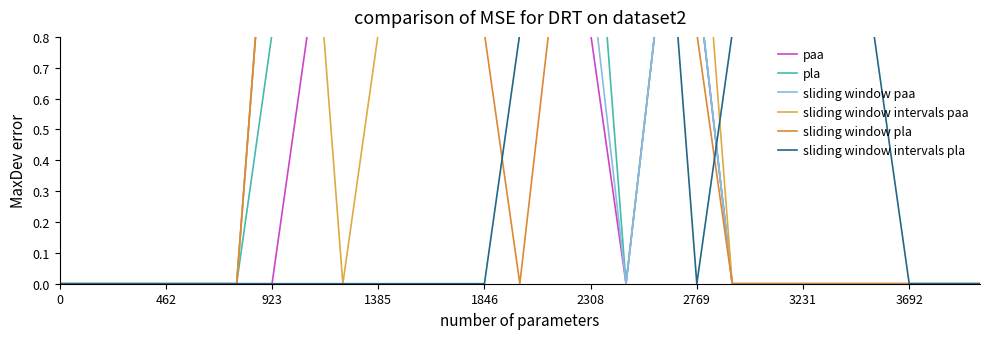

At how many categories does at least one series exceed 0?

18